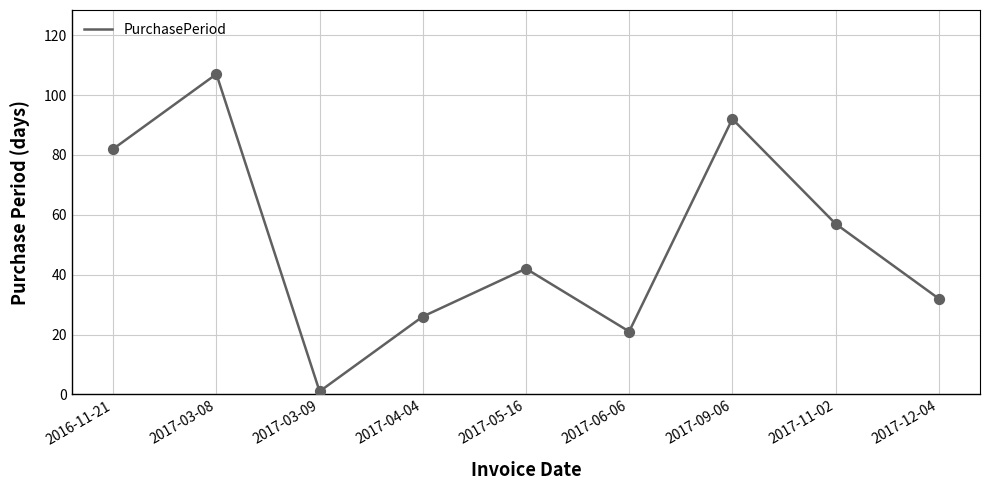

Which has a higher value, 2017-03-09 or 2017-12-04?

2017-12-04